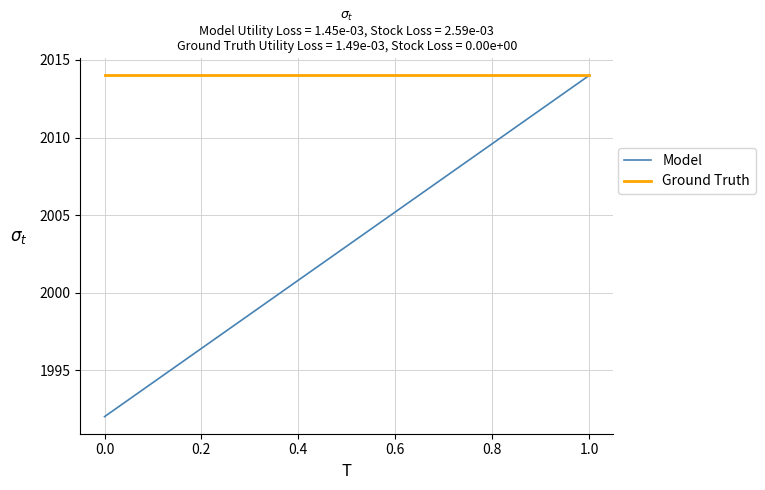

Which series has the widest spread of values?

Model